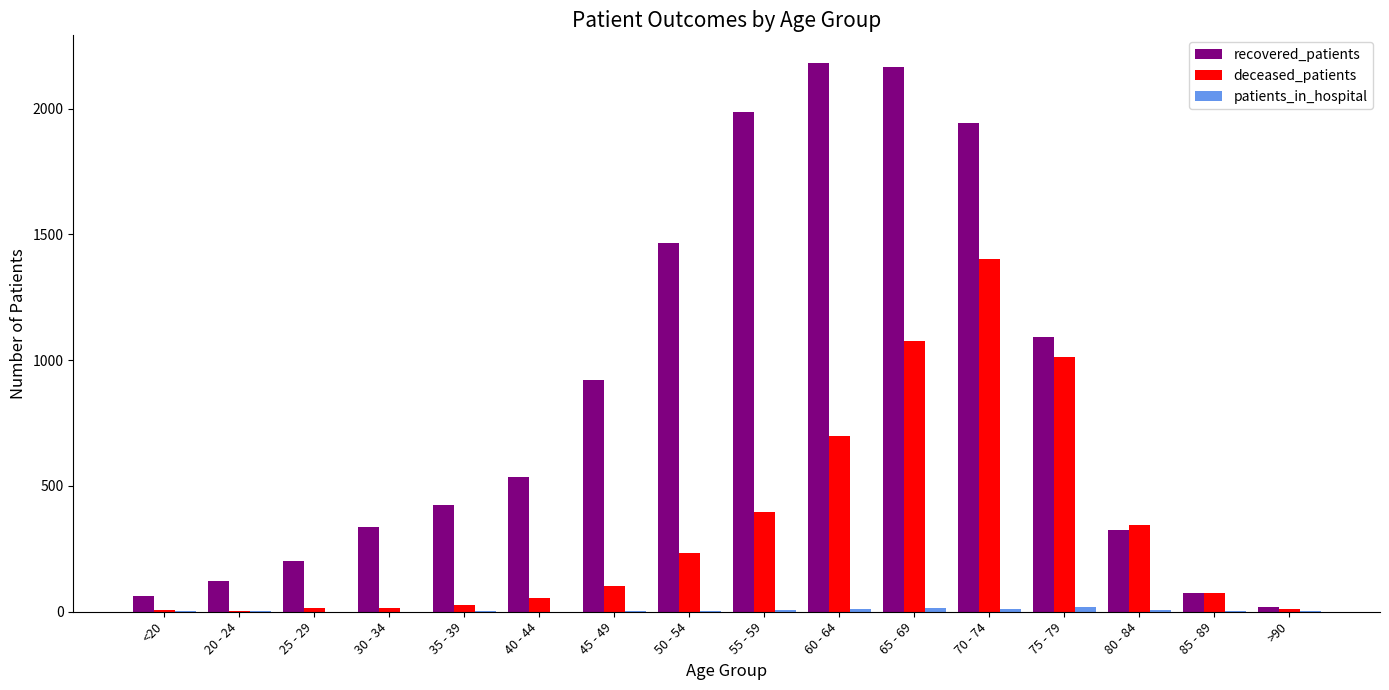

Which series has the largest total across all categories?

recovered_patients